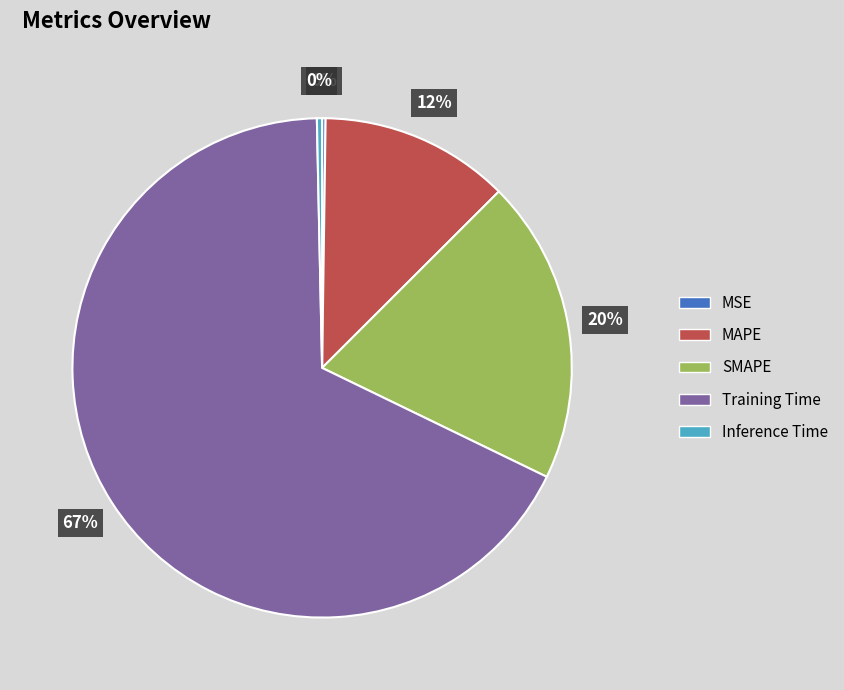

Which has a higher value, Inference Time or MAPE?

MAPE